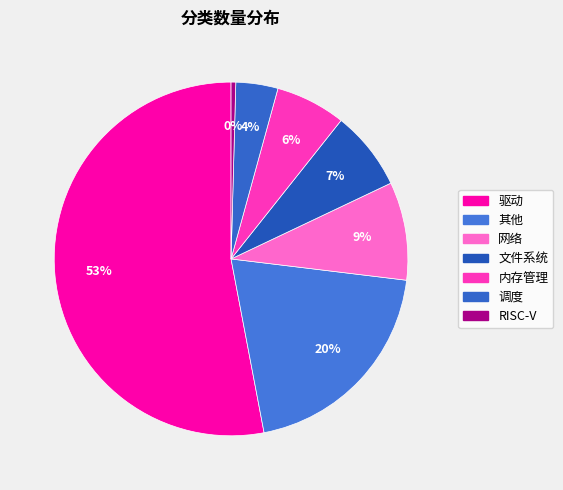

What percentage is NOT represented by 文件系统?

92.7%